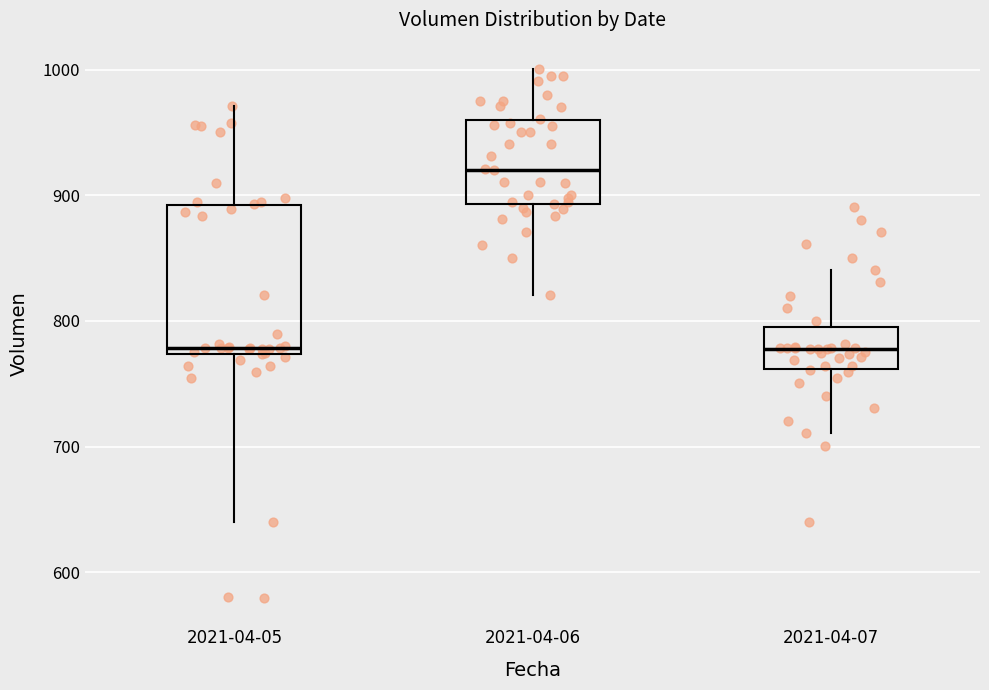

Which box is the tallest, from its lower edge to its upper edge?

2021-04-05